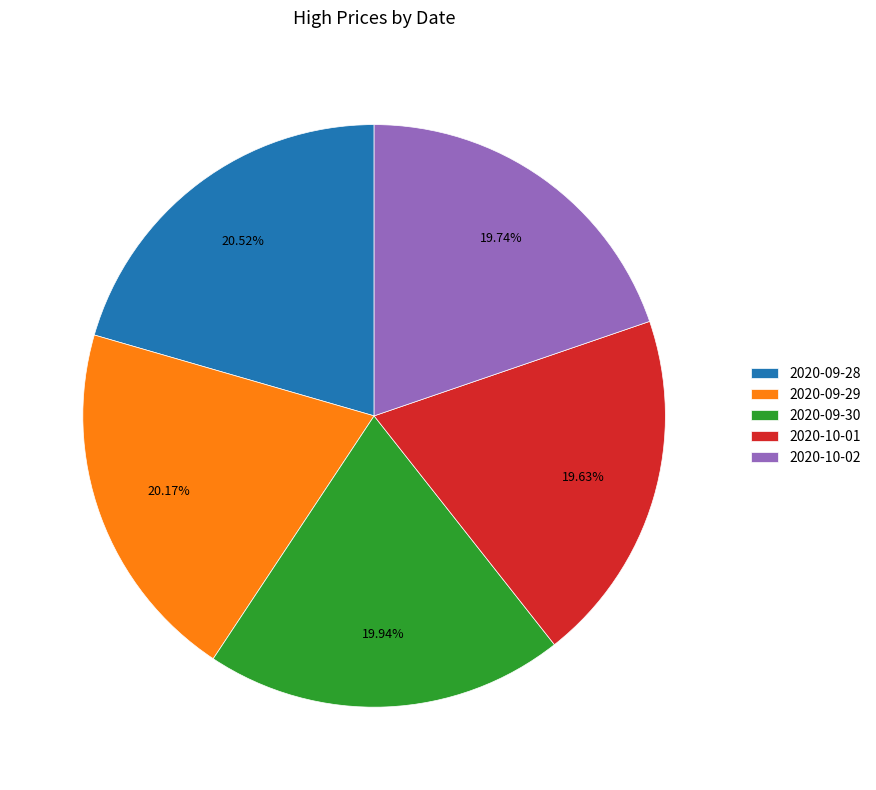

Do 2020-09-28 and 2020-10-01 together represent more than half of the pie?

No